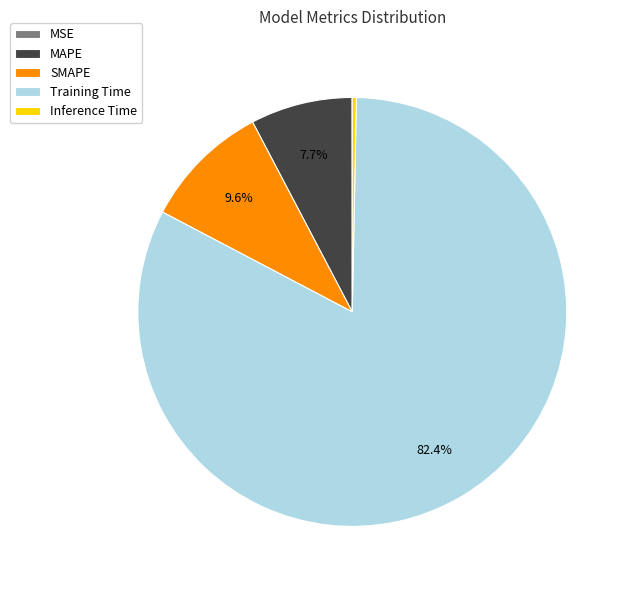

To the nearest percent, what portion does Training Time represent?

82%